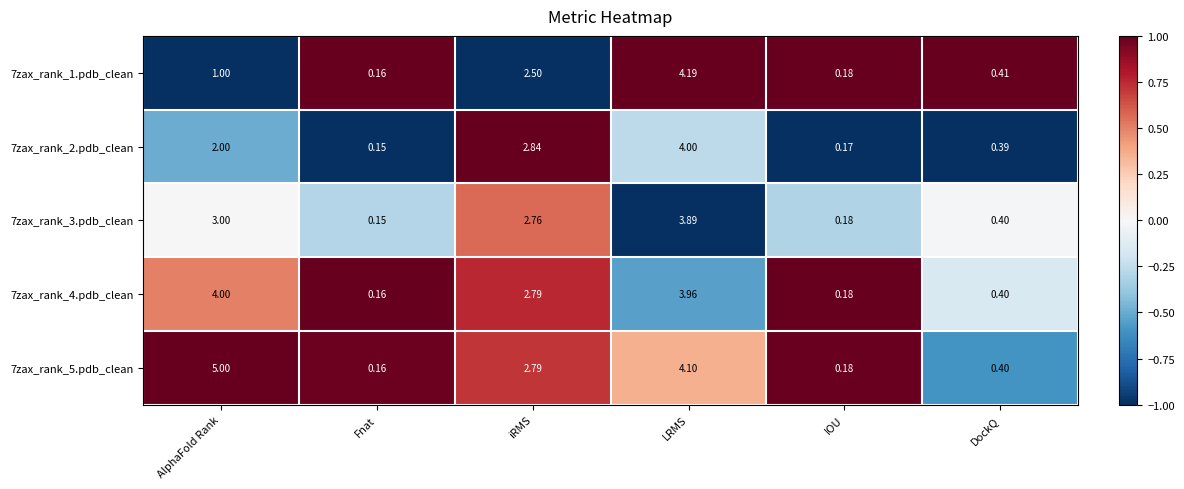

List the labels in order of 7zax_rank_1.pdb_clean value, largest first.

LRMS, iRMS, AlphaFold Rank, DockQ, IOU, Fnat